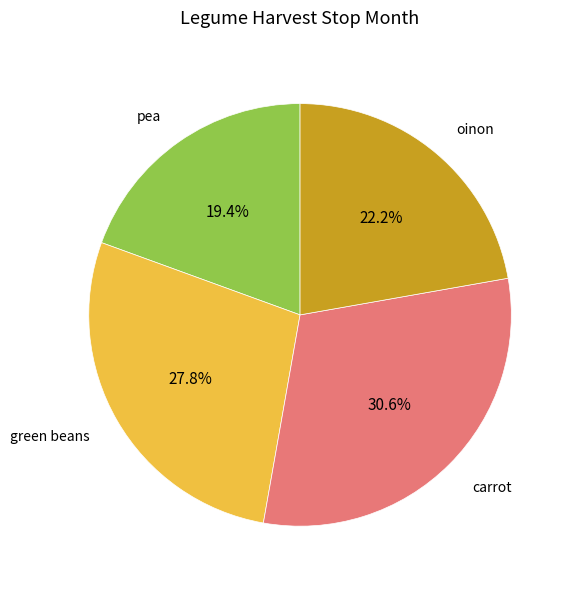

Count the number of slices in the pie.

4